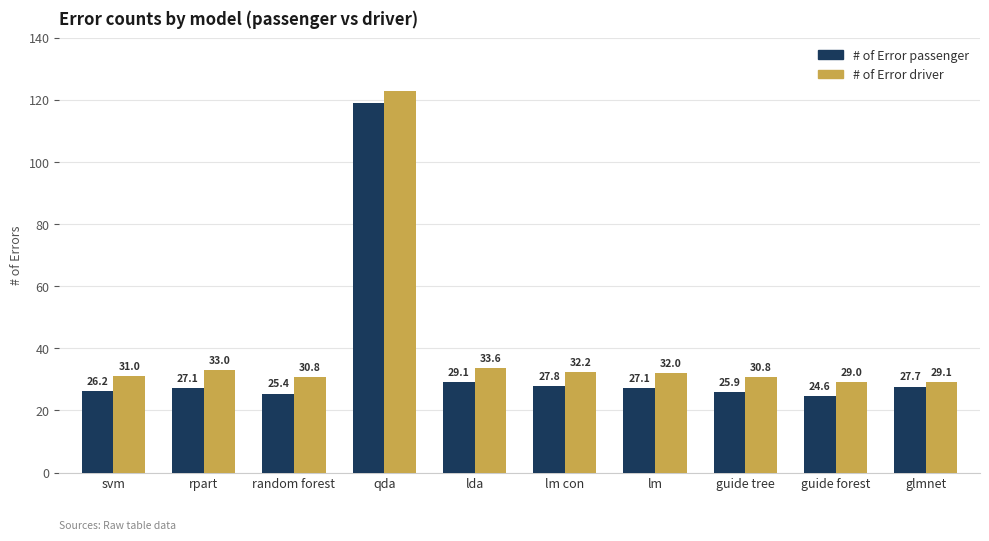

At guide forest, list the series in order from largest to smallest.

# of Error driver, # of Error passenger